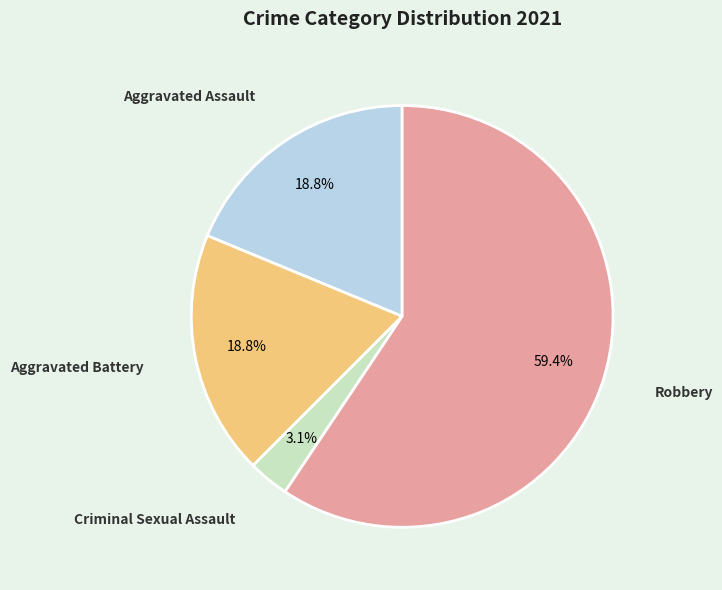

Does any single category account for the majority?

Yes